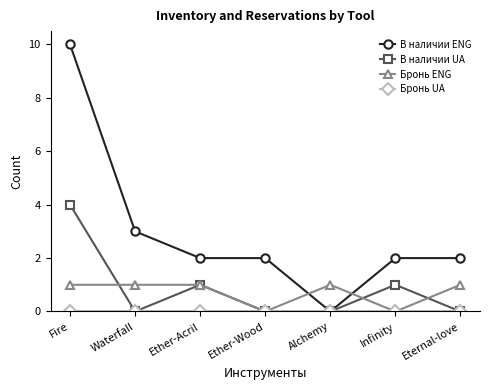

Is it true that В наличии UA equals 0 at Ether-Wood?

True